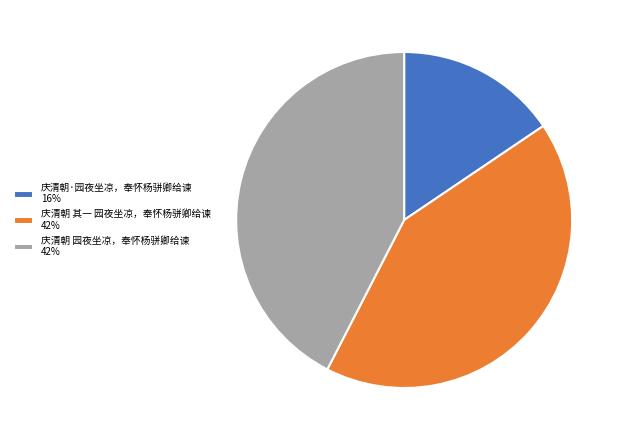

Between 庆清朝·园夜坐凉，奉怀杨骈卿给谏 16% and 庆清朝 园夜坐凉，奉怀杨骈卿给谏 42%, which is larger?

庆清朝 园夜坐凉，奉怀杨骈卿给谏 42%